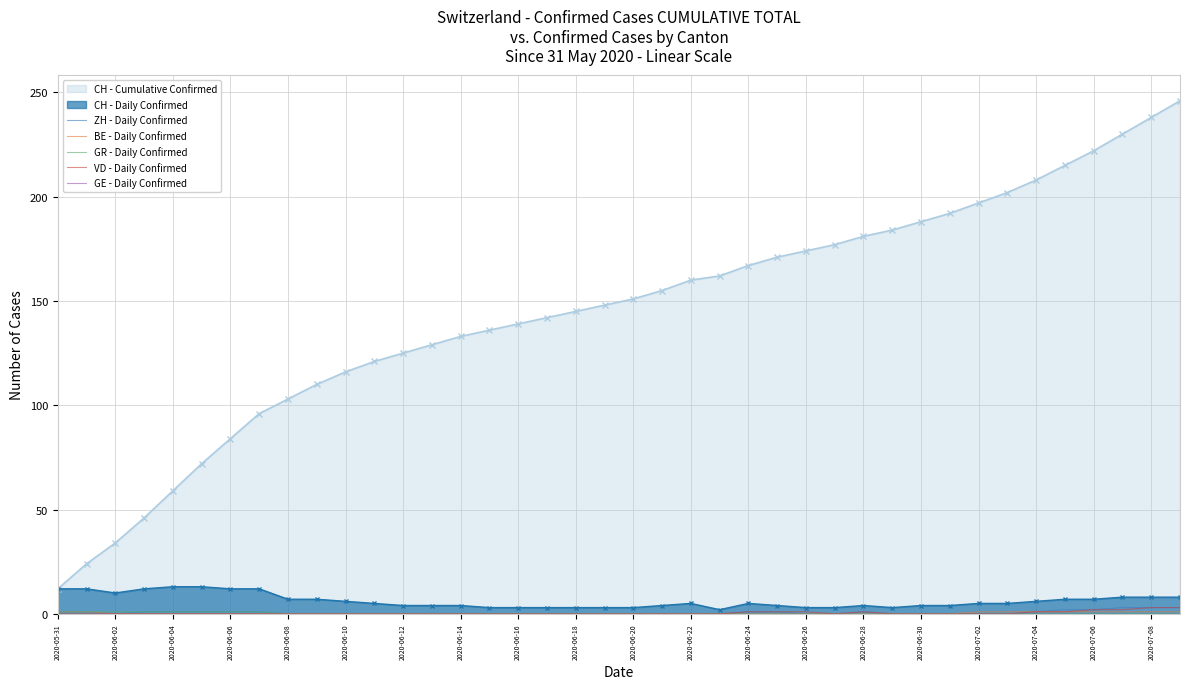

True or false: GR - Daily Confirmed and BE - Daily Confirmed intersect in this chart.

False